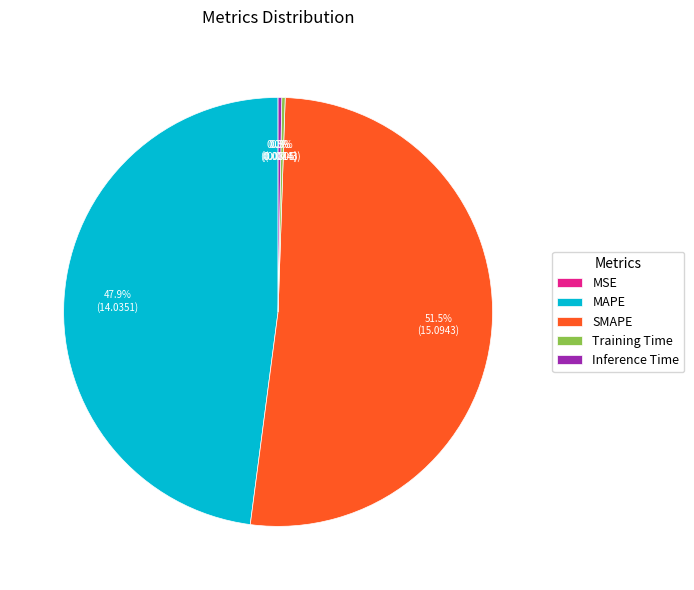

Which slice is the largest?

SMAPE